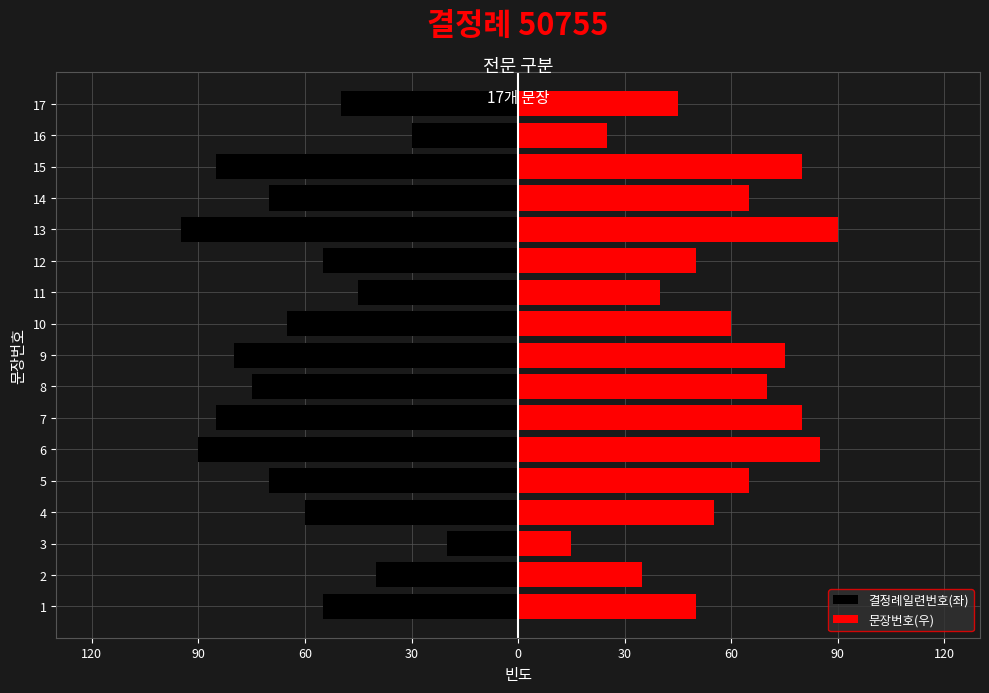

Reading right to left, what are all the values shown in this chart?

결정례일련번호(좌): -50	-30	-85	-70	-95	-55	-45	-65	-80	-75	-85	-90	-70	-60	-20	-40	-55
문장번호(우): 45	25	80	65	90	50	40	60	75	70	80	85	65	55	15	35	50